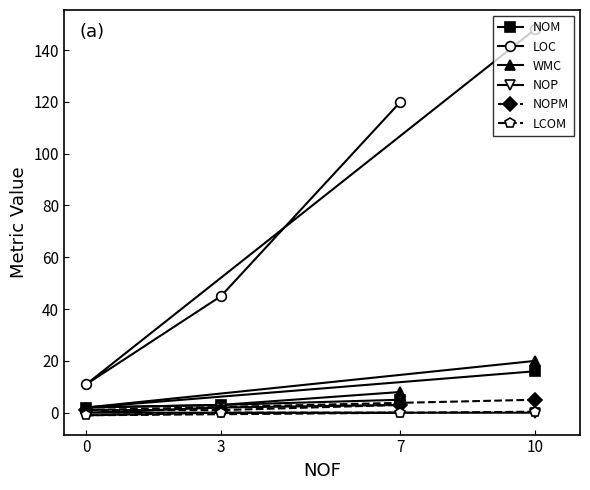

The value of LOC at 0 is 6.6. True or false?

False